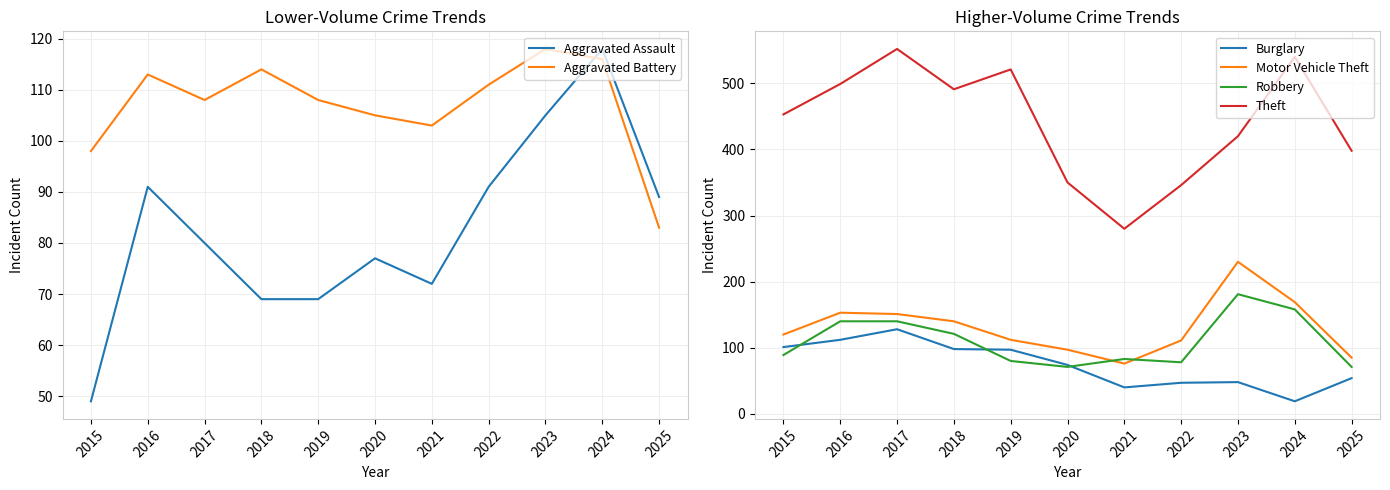

List the labels in order of Motor Vehicle Theft value, smallest first.

2021, 2025, 2020, 2022, 2019, 2015, 2018, 2017, 2016, 2024, 2023